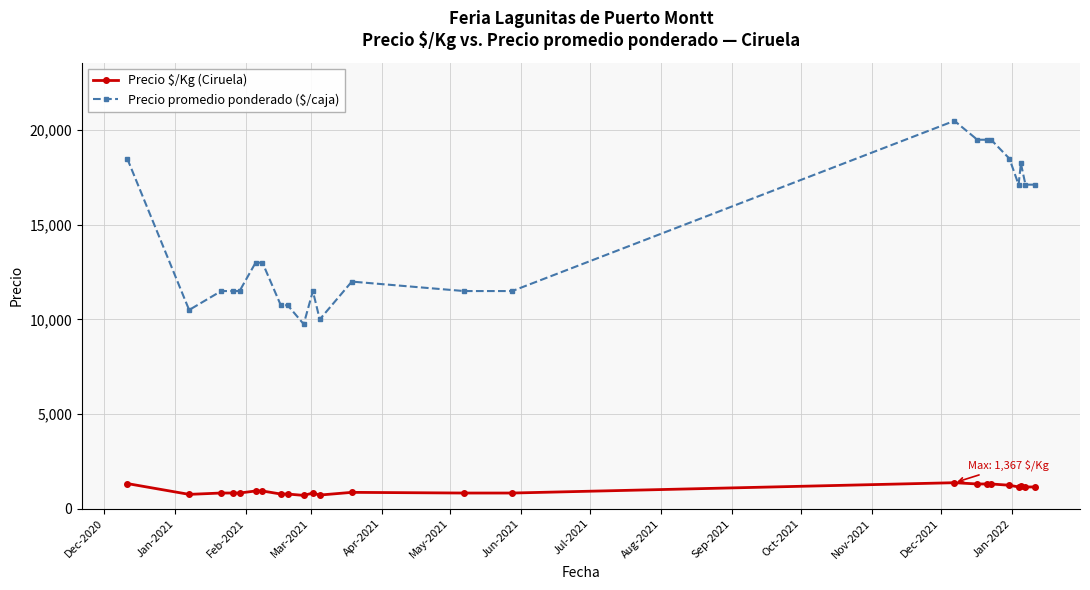

True or false: Precio promedio ponderado ($/caja) has more than 2 interior local peaks.

True